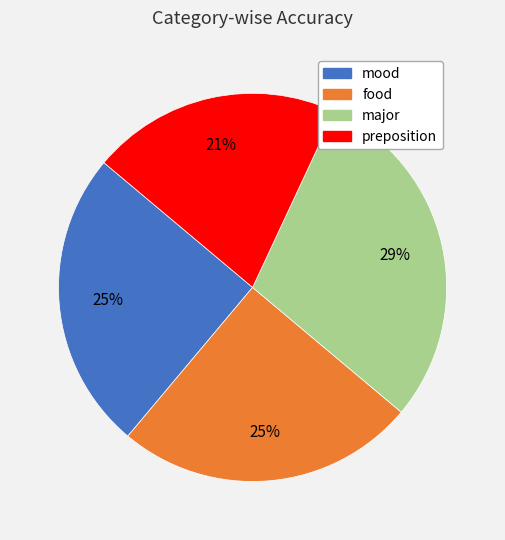

To the nearest percent, what is the combined percentage of mood and major?

54%